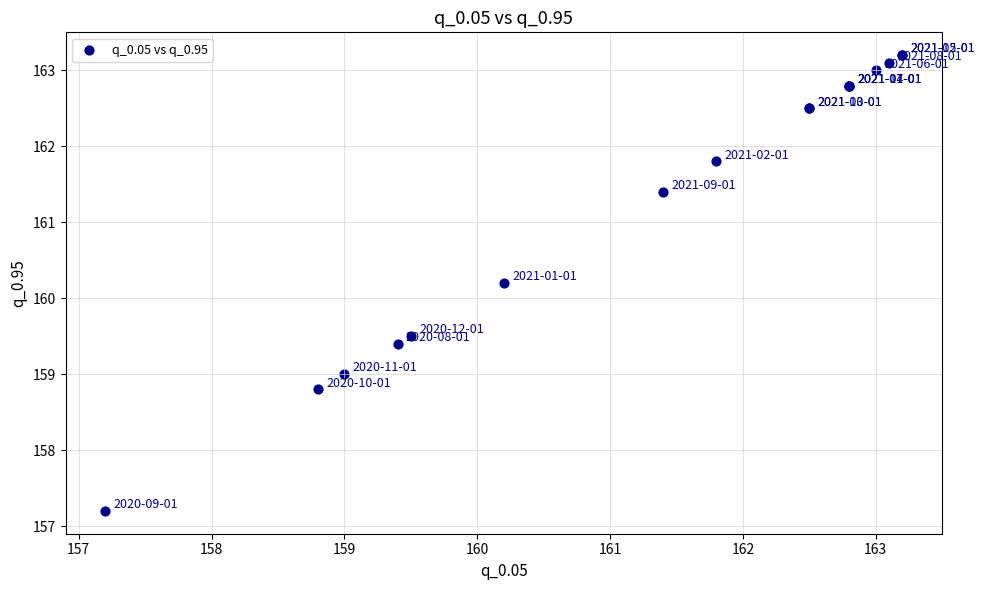

What Y value in the scatter plot is closest to 160?

160.2